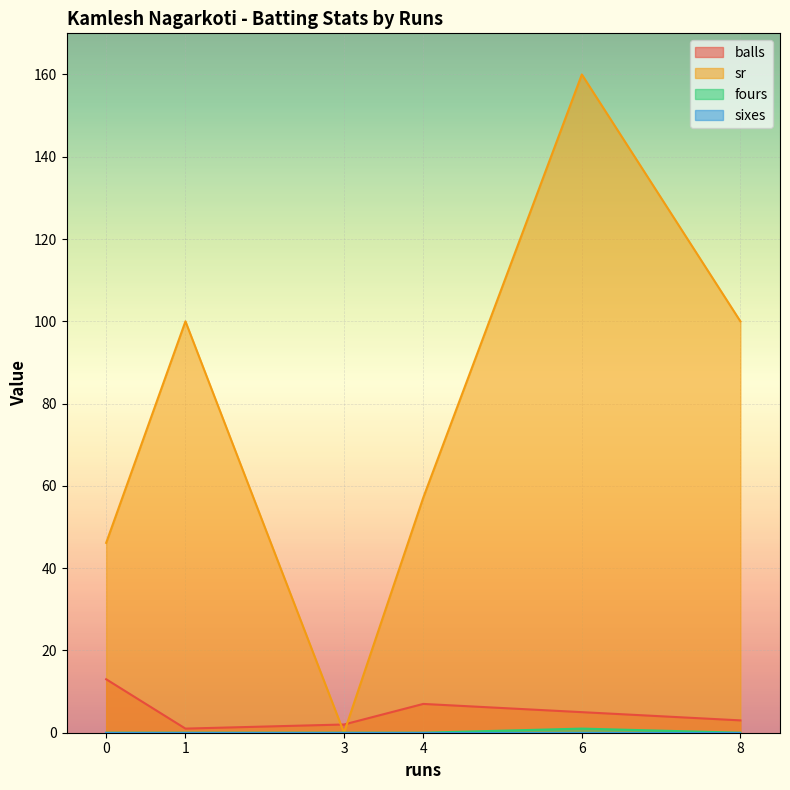

Which label corresponds to the largest value in the chart?

6